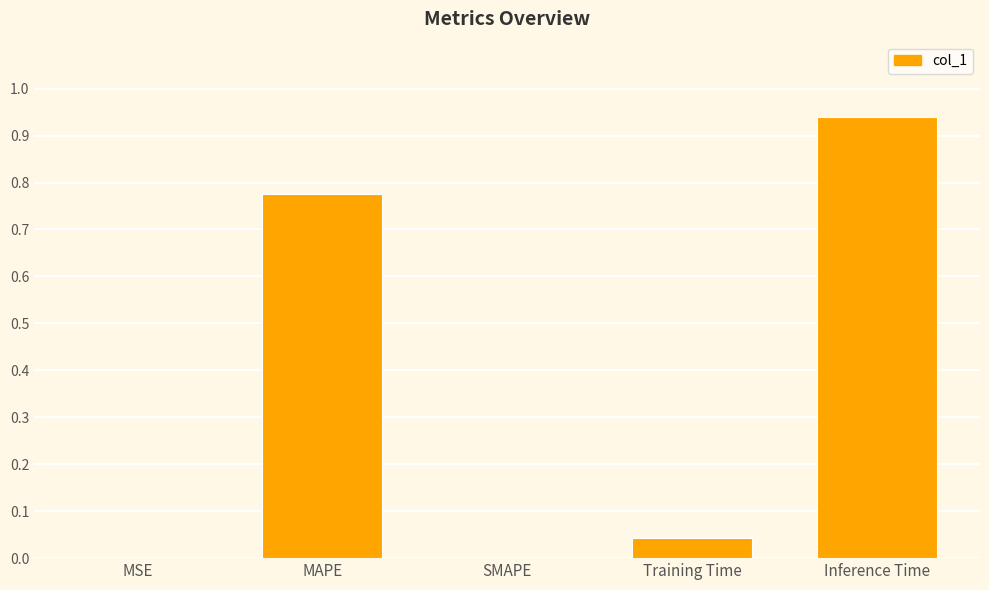

What is the change in value from MAPE to SMAPE?

-0.8